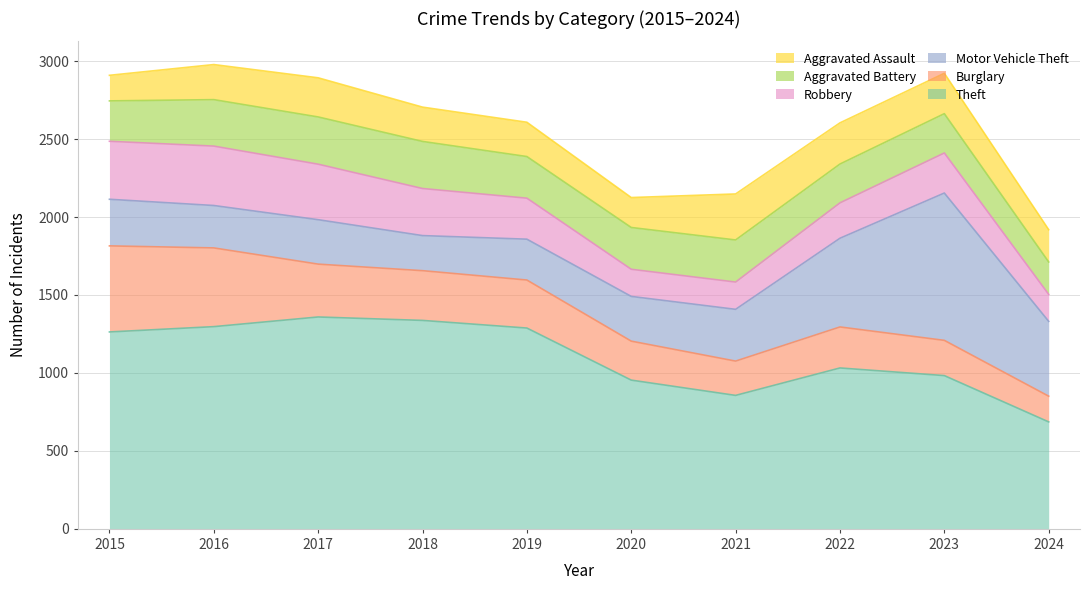

Where do Burglary and Aggravated Assault first cross each other?

2020 and 2021